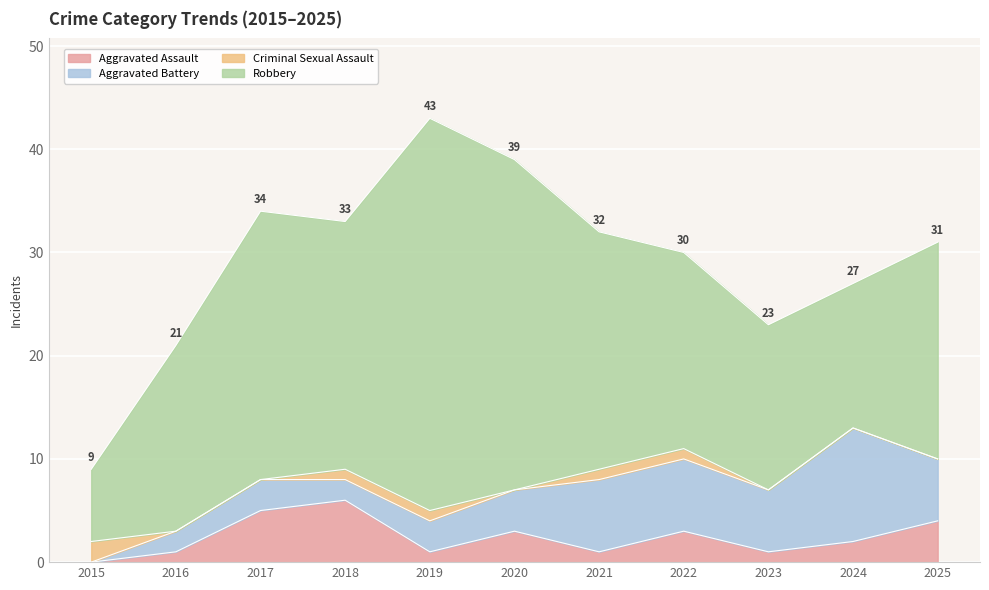

What is the sum of the Aggravated Assault values at 2022 and 2024?

5